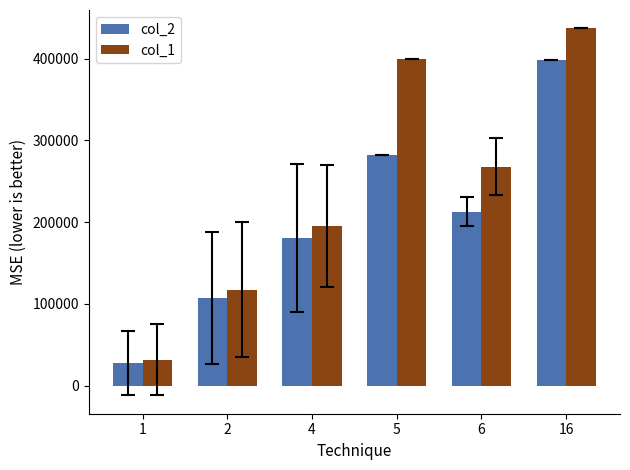

Rank the categories by col_2 value from highest to lowest.

16, 5, 6, 4, 2, 1